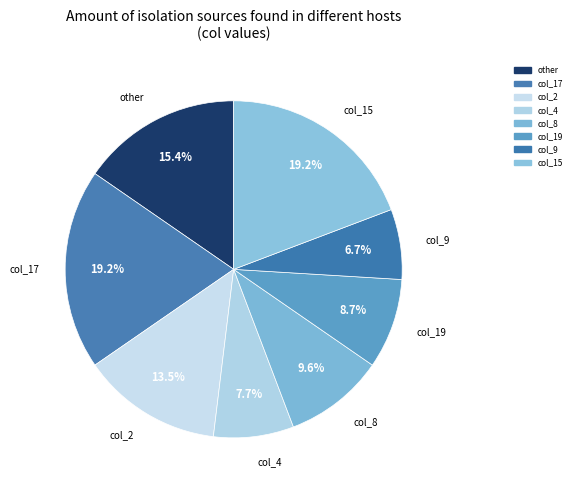

Between col_2 and other, which is larger?

other